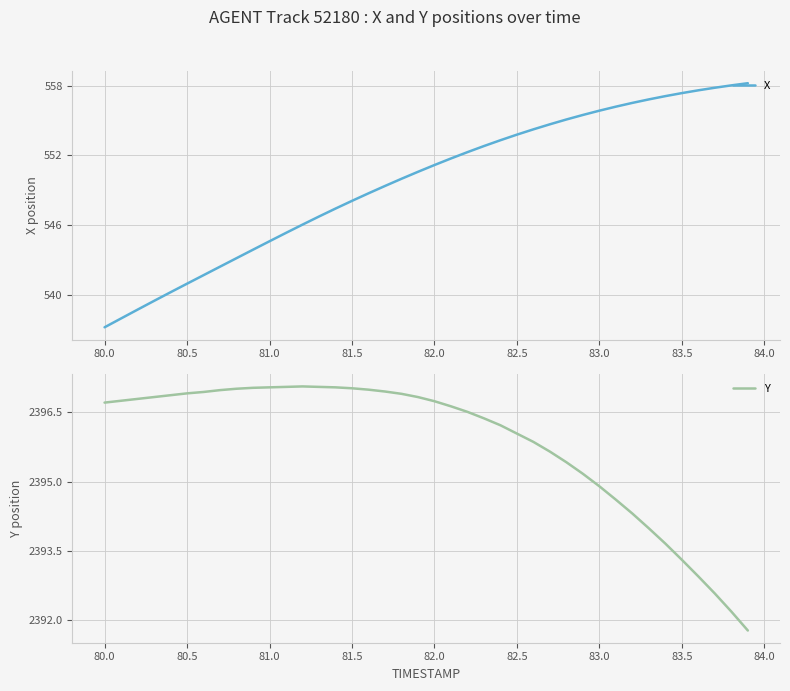

What is the average value of the Y series?

2395.8